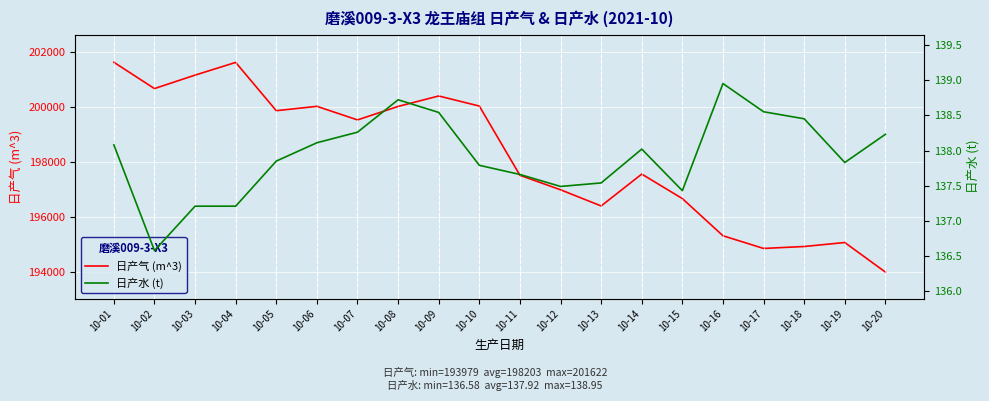

What is the difference between the maximum and minimum values in the 日产气 (m^3) series?

7643